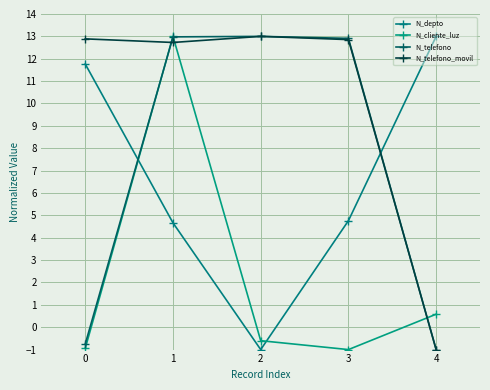

Does the chart have visible grid lines?

Yes